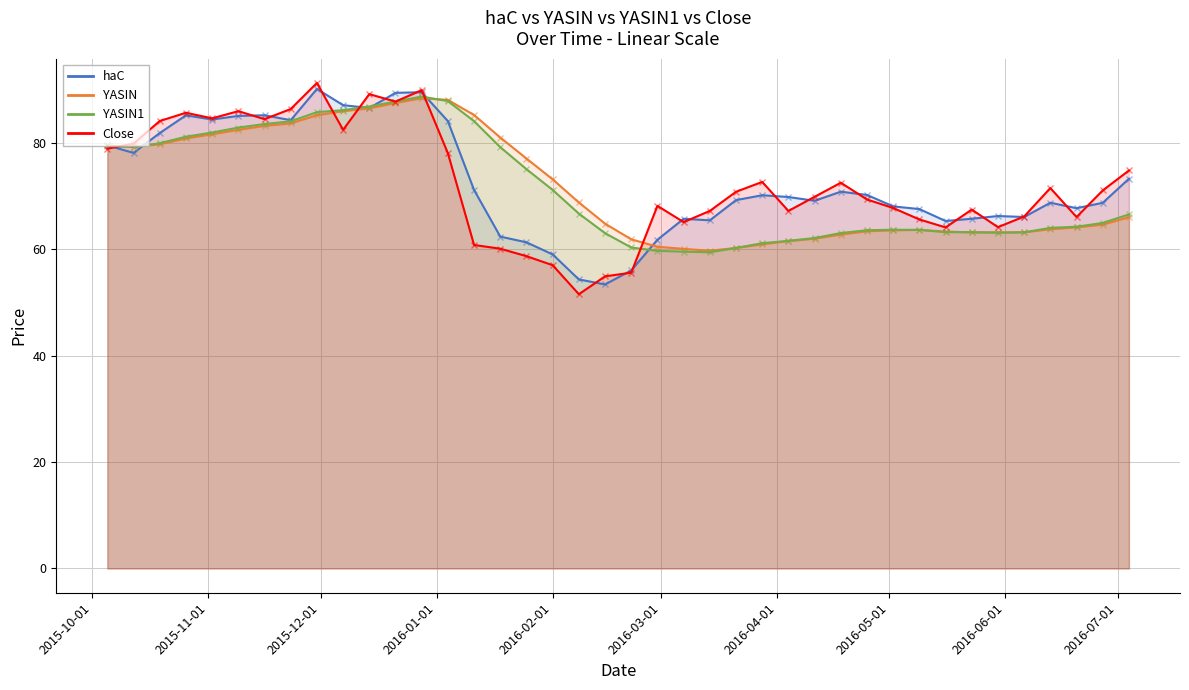

Which series has the largest range (max minus min)?

Close